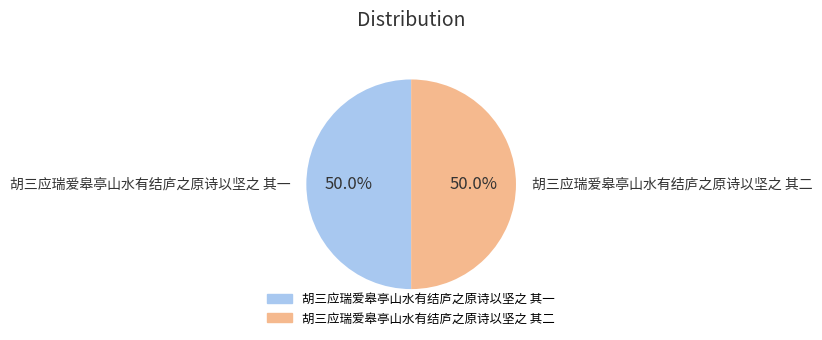

Count the number of slices in the pie.

2